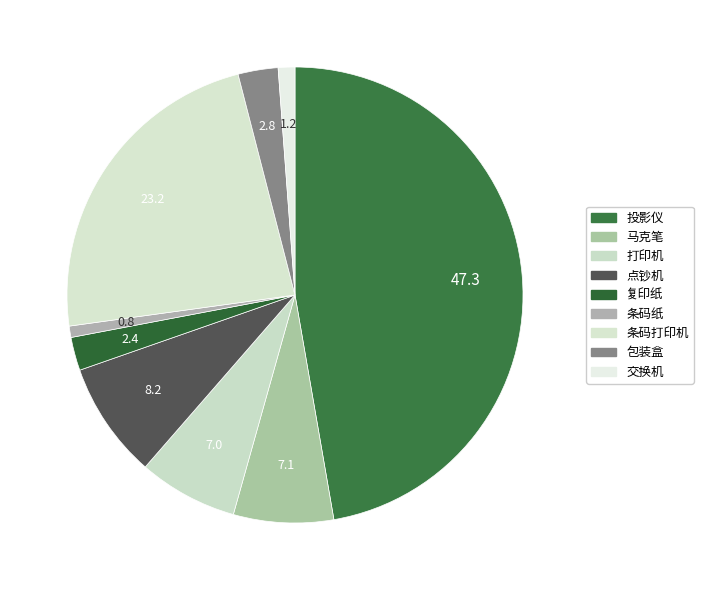

How many slices are in this pie chart?

9